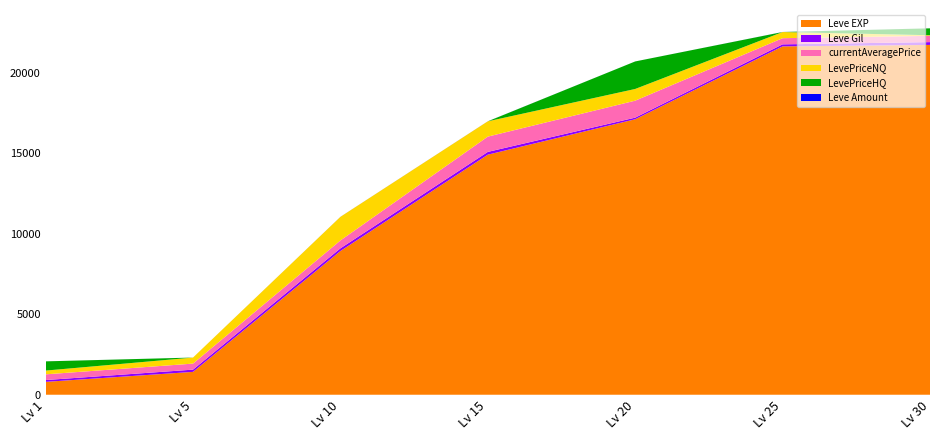

Reading left to right, extract all data points from this chart.

Leve EXP: 1=800.0	5=1420.0	10=8930.0	15=14920.0	20=17120.0	25=21650.0	30=21740.0
Leve Gil: 1=113.0	5=140.0	10=168.0	15=172.0	20=101.0	25=126.0	30=175.0
currentAveragePrice: 1=354.2	5=375.0	10=489.4	15=950.0	20=1054.9	25=383.0	30=389.4
LevePriceNQ: 1=234.1	5=375.0	10=1468.1	15=950.0	20=727.4	25=383.0	30=38.0
LevePriceHQ: 1=572.5	5=0.0	10=0.0	15=0.0	20=1710.0	25=0.0	30=428.4
Leve Amount: 1=1.0	5=1.0	10=3.0	15=3.0	20=1.0	25=3.0	30=1.0